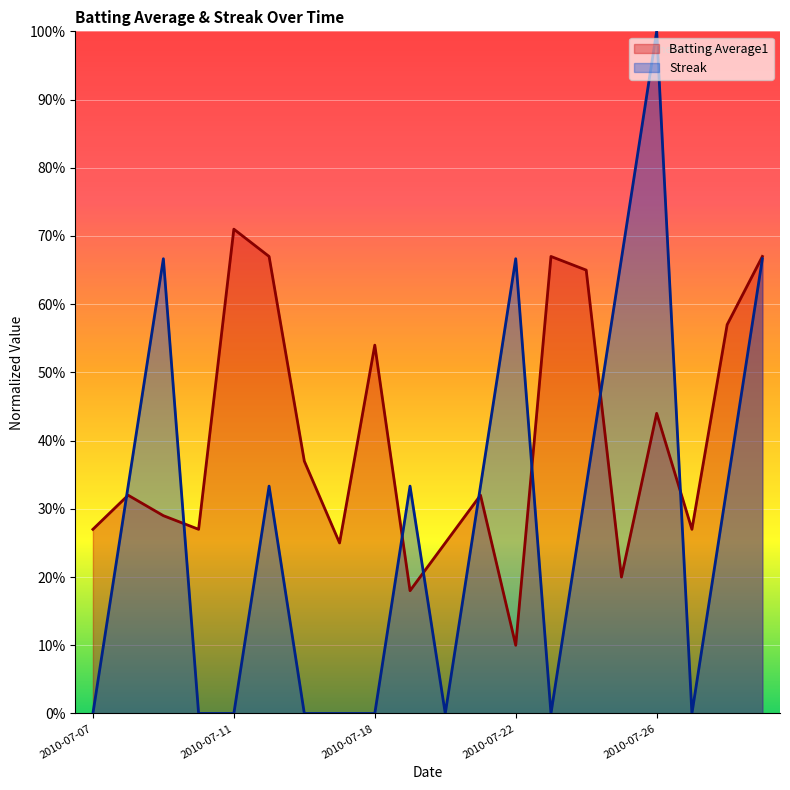

Between 2010-07-29 and 2010-07-07, which is larger?

2010-07-29